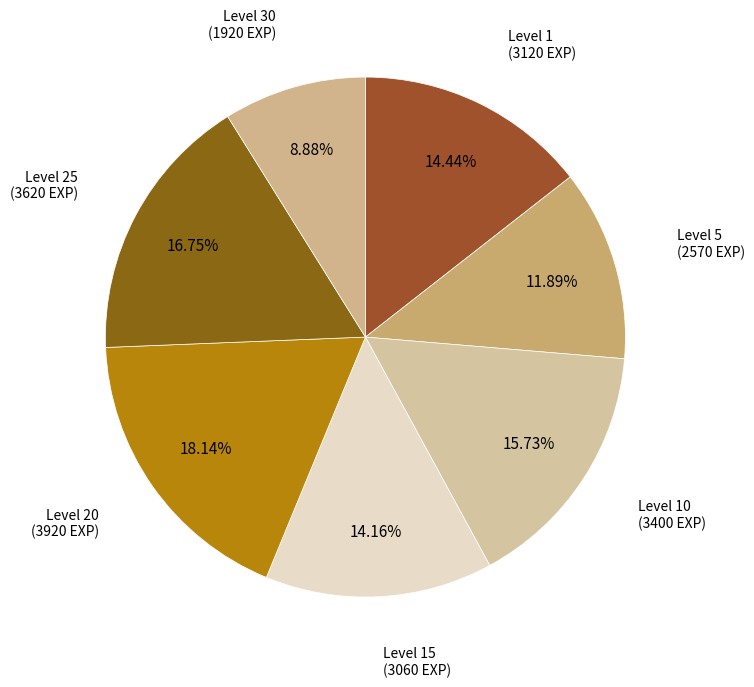

Which category has the biggest portion of the pie?

Level 20